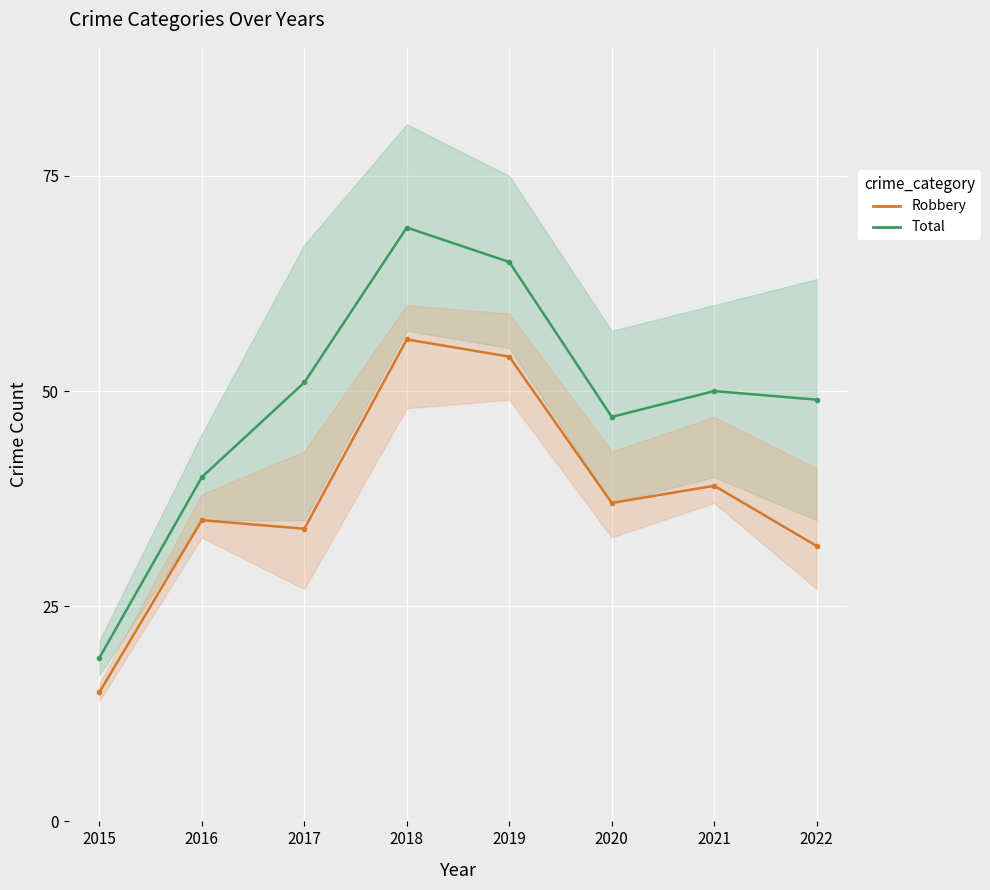

At which category does Robbery reach its first local valley?

2017